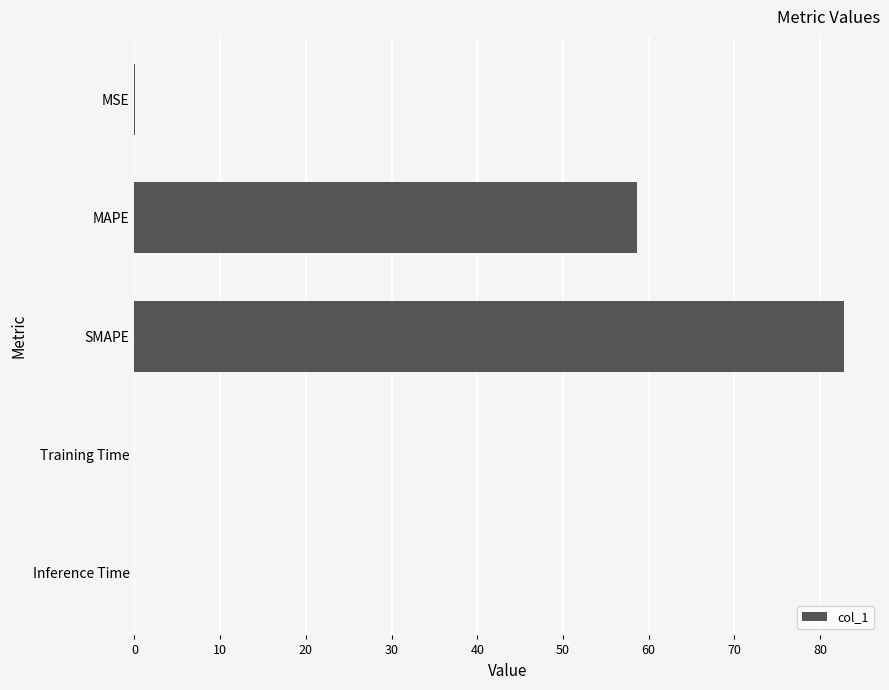

Where is the data nearest to the value 41?

MAPE